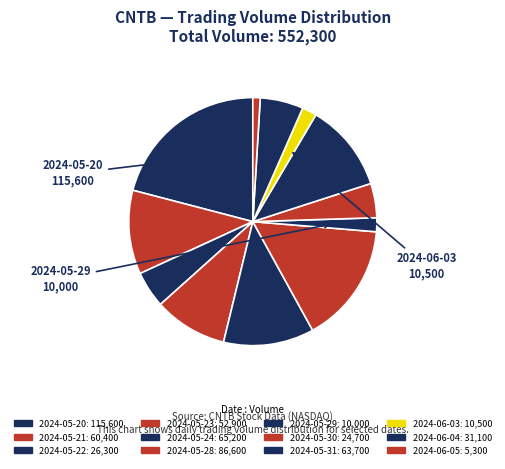

Which slice is the largest?

2024-05-20